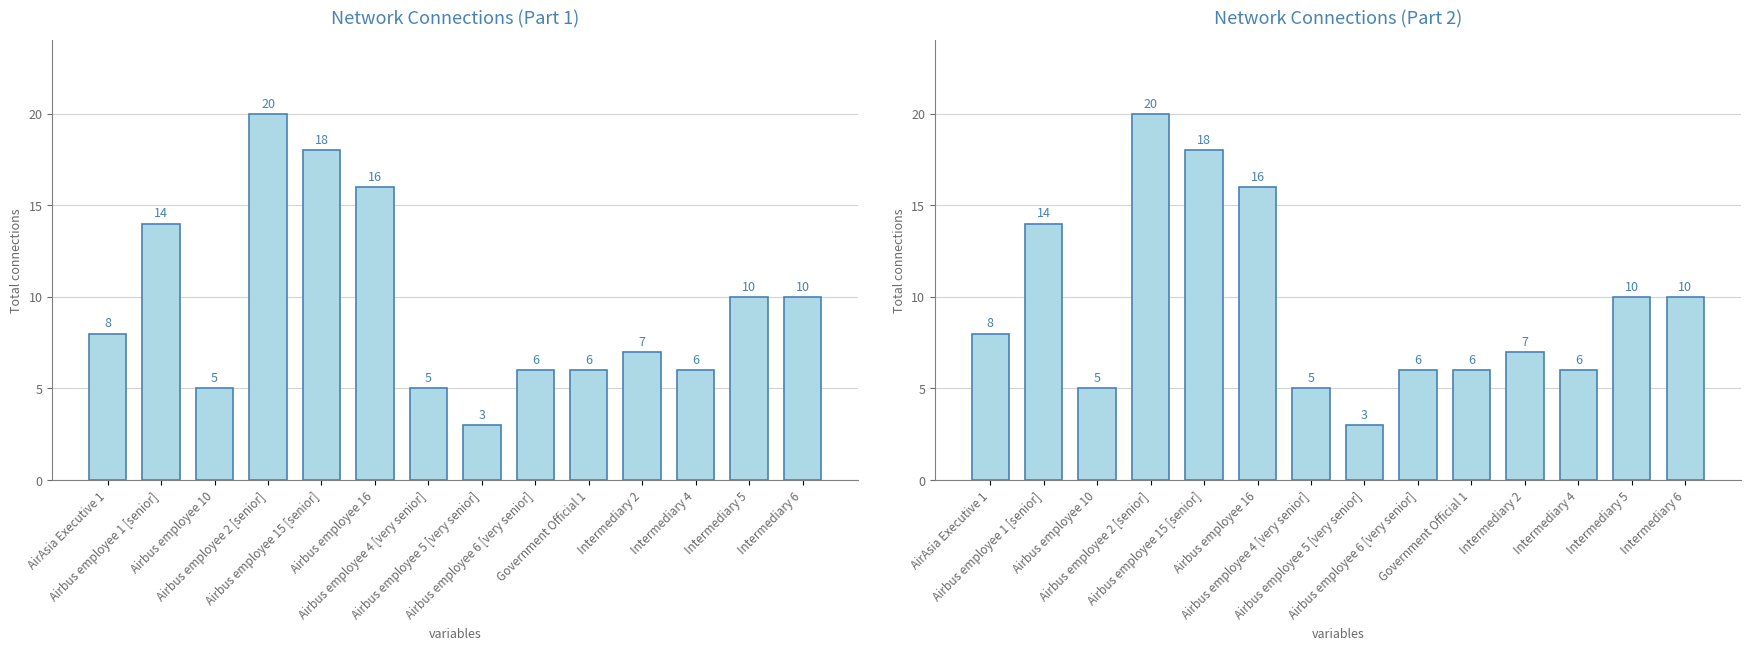

Rank the categories by value from lowest to highest.

Airbus employee 5 [very senior], Airbus employee 10, Airbus employee 4 [very senior], Airbus employee 6 [very senior], Government Official 1, Intermediary 4, Intermediary 2, AirAsia Executive 1, Intermediary 5, Intermediary 6, Airbus employee 1 [senior], Airbus employee 16, Airbus employee 15 [senior], Airbus employee 2 [senior]